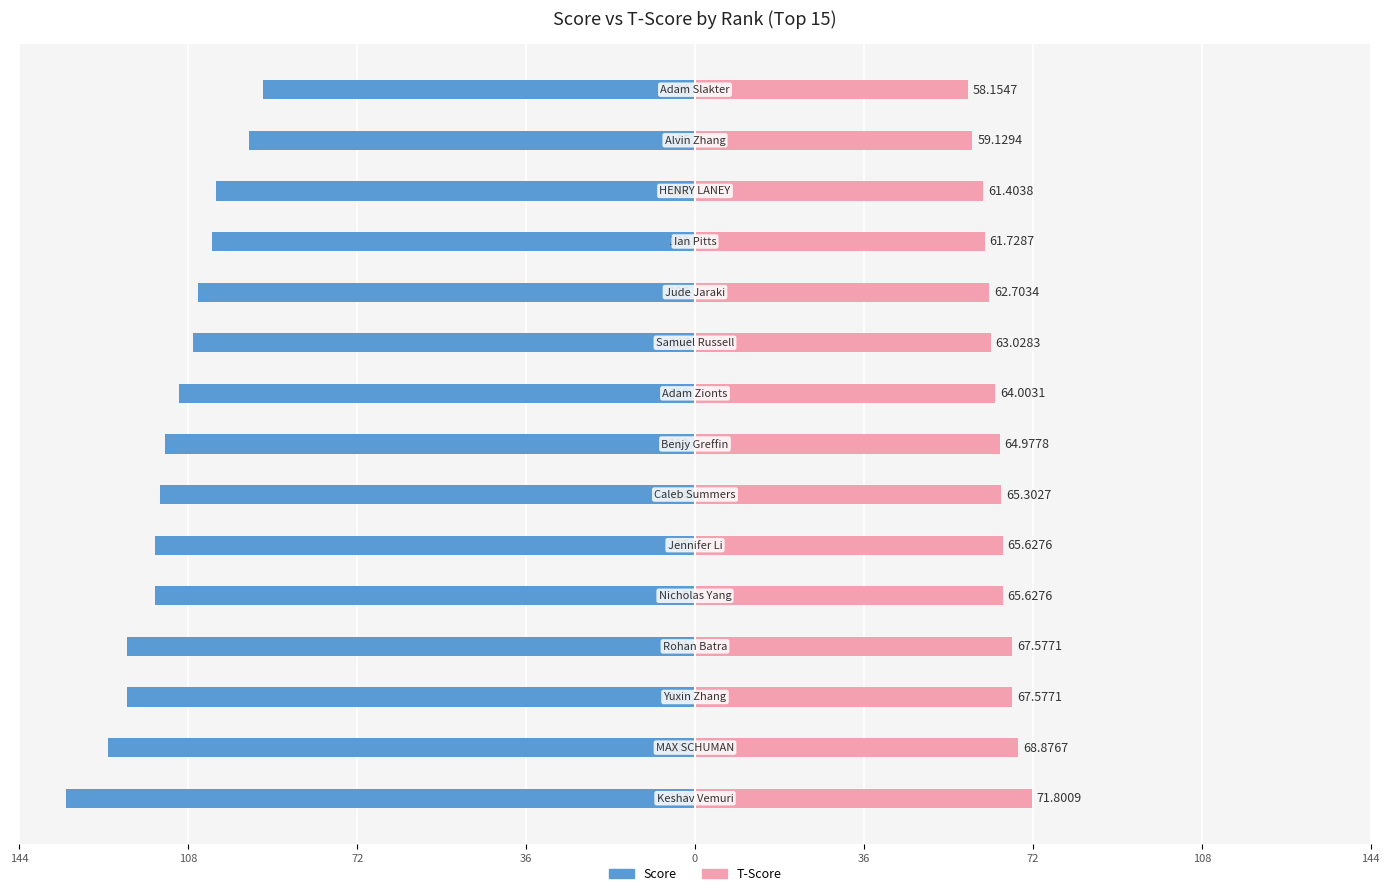

How many groups of bars are there?

15